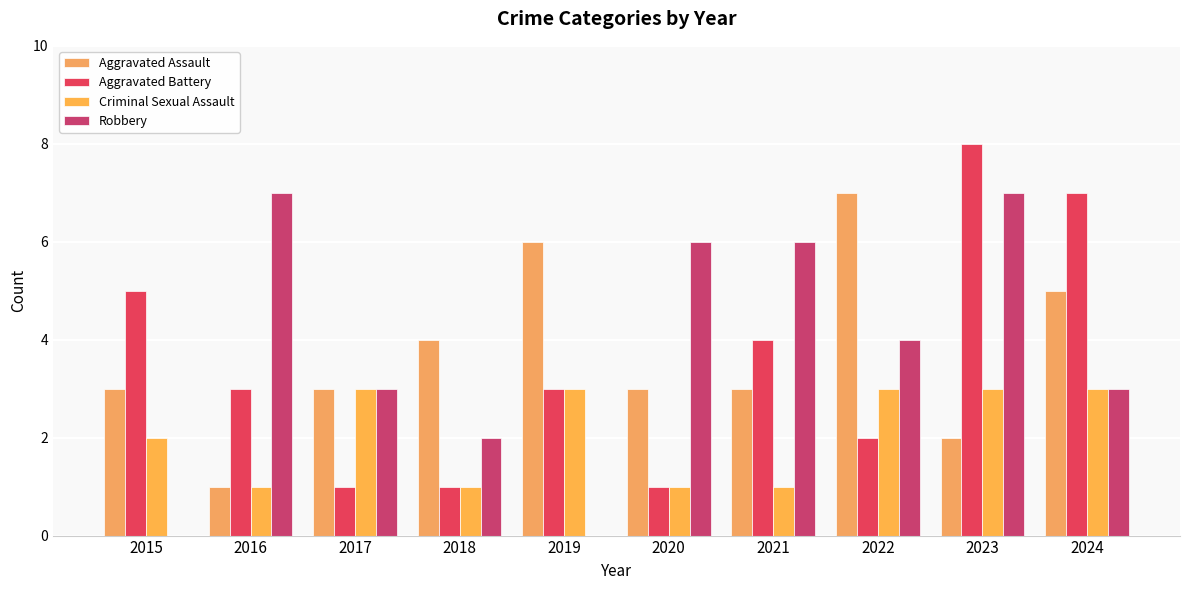

Are the bars grouped side by side (vs. stacked)?

Yes